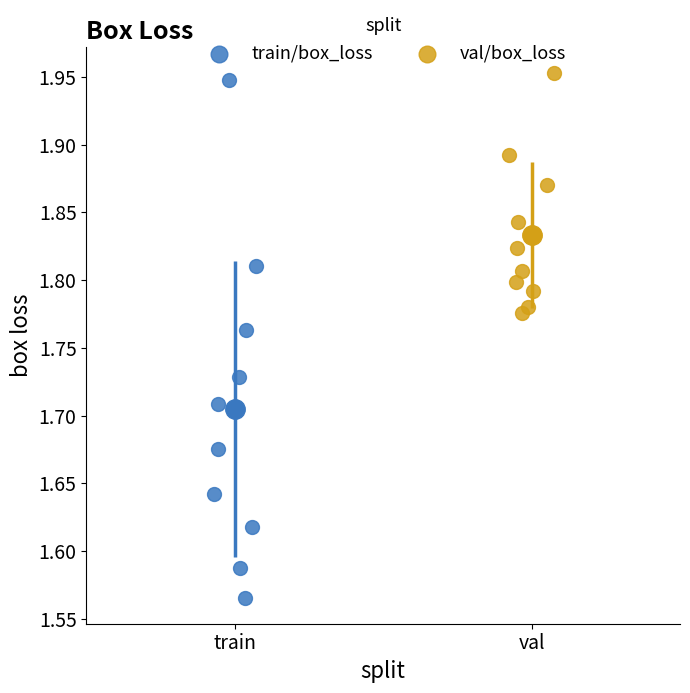

Which series reaches the minimum Y coordinate?

train/box_loss